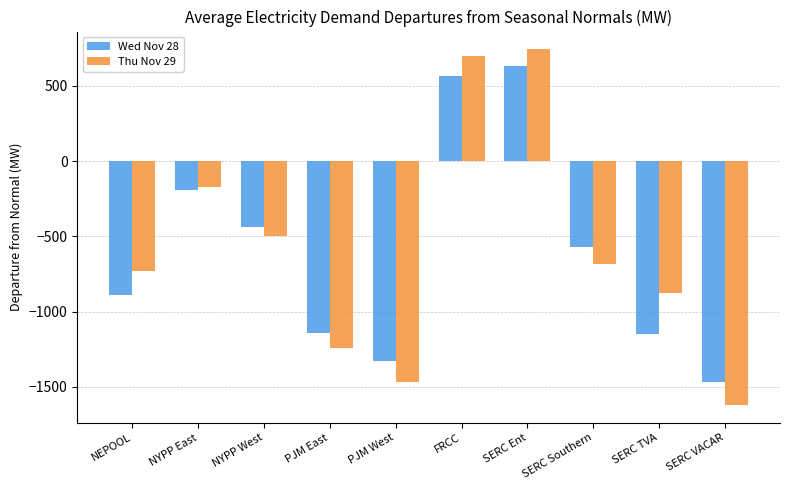

What is the total value across all series at SERC Southern?

-1255.0